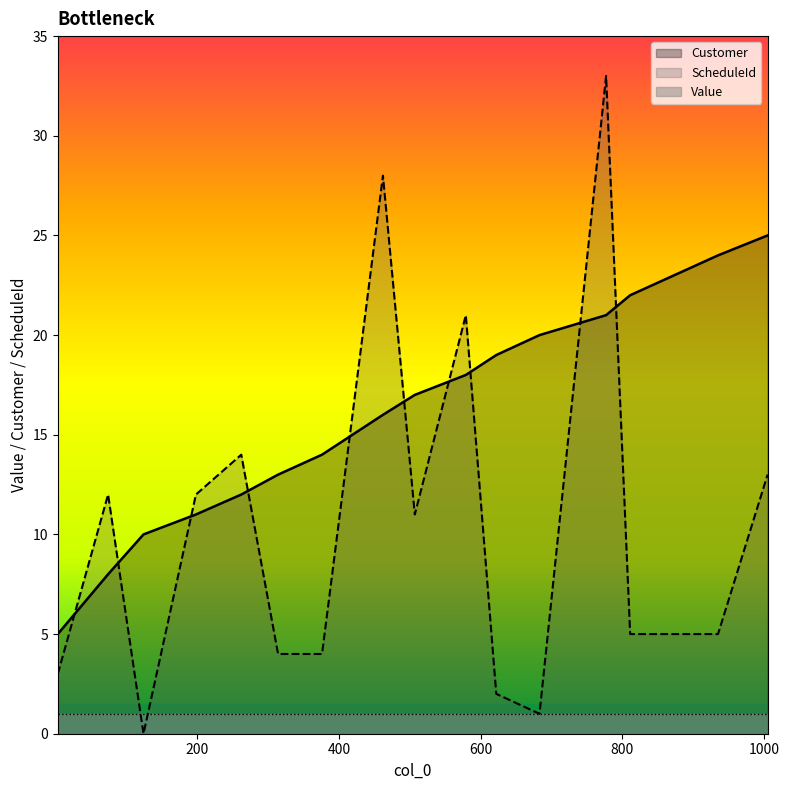

At which category does the chart reach its minimum across all series?

124